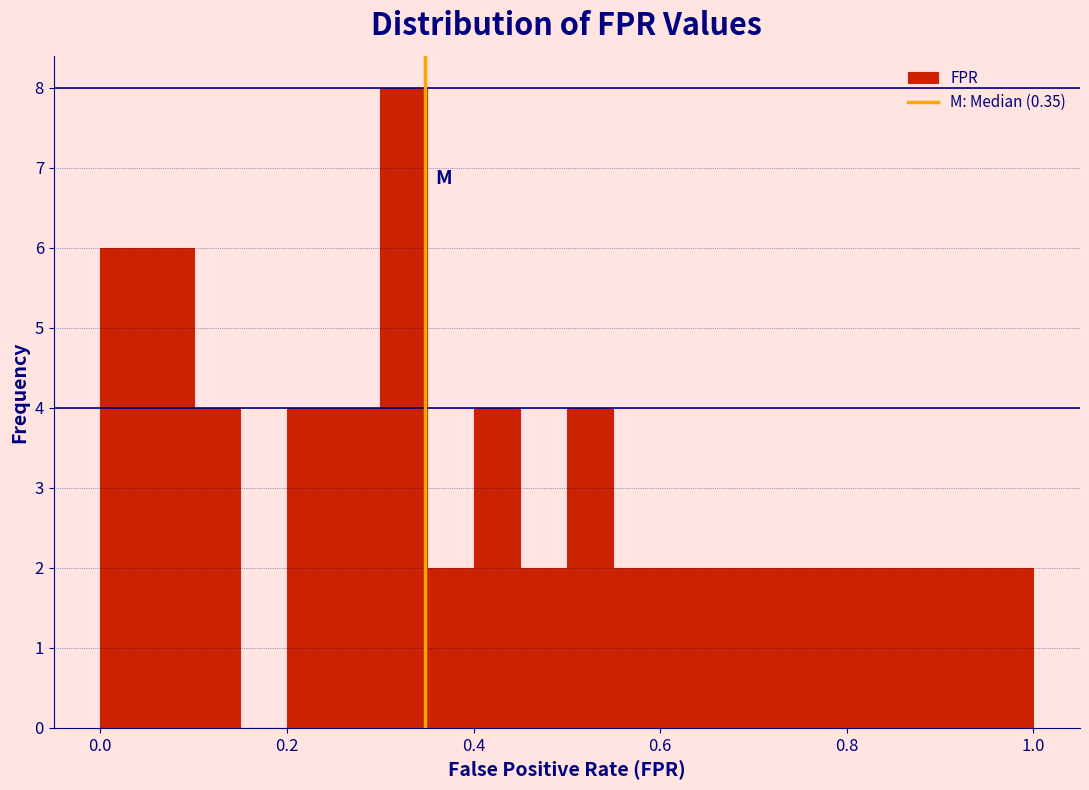

Read against the x-axis, roughly where is the centre of the tallest bar?

0.32